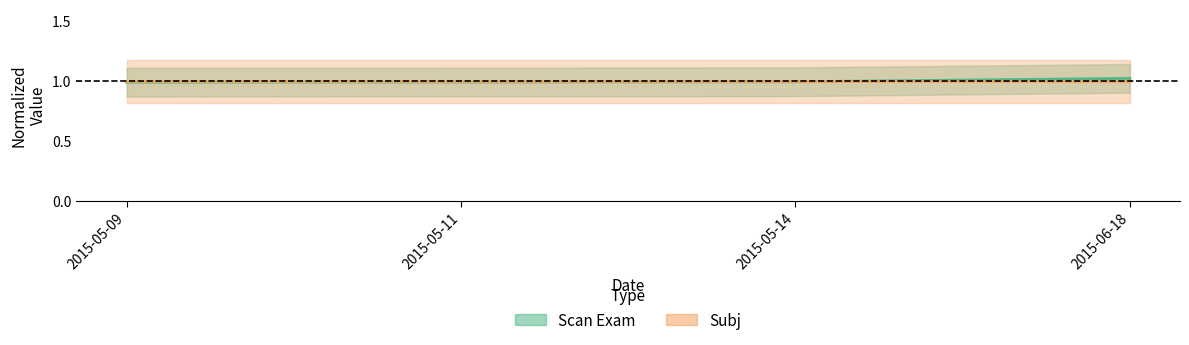

Reading left to right, extract all data points from this chart.

1.0	1.0	1.0	1.0